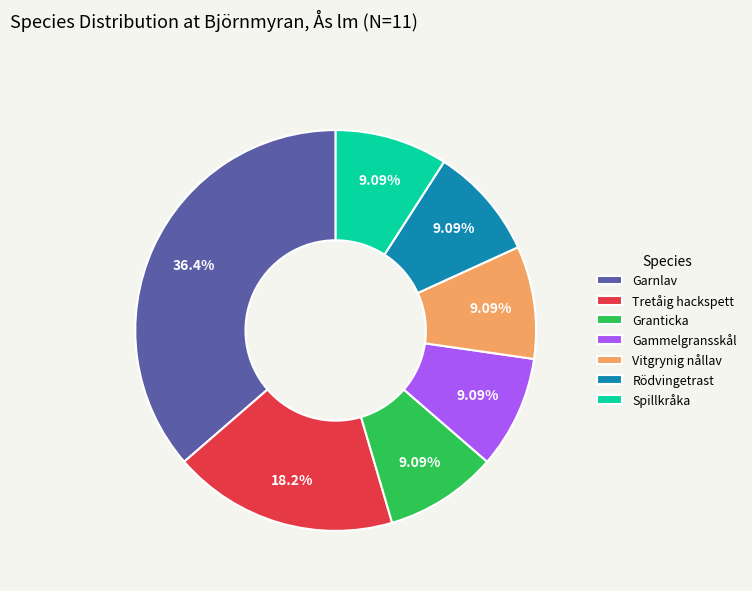

Is there any slice that represents more than half of the pie?

No